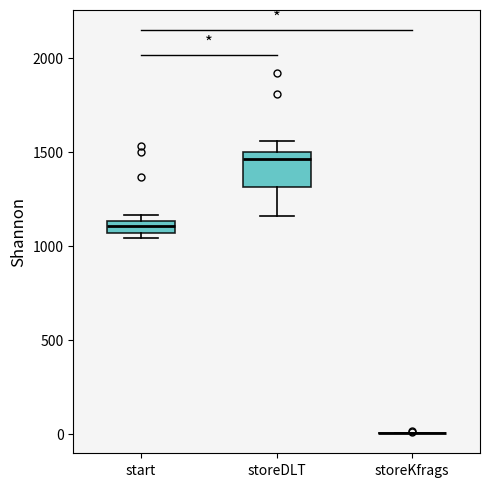

Comparing the boxes themselves (not the whiskers), which one is the tallest?

storeDLT